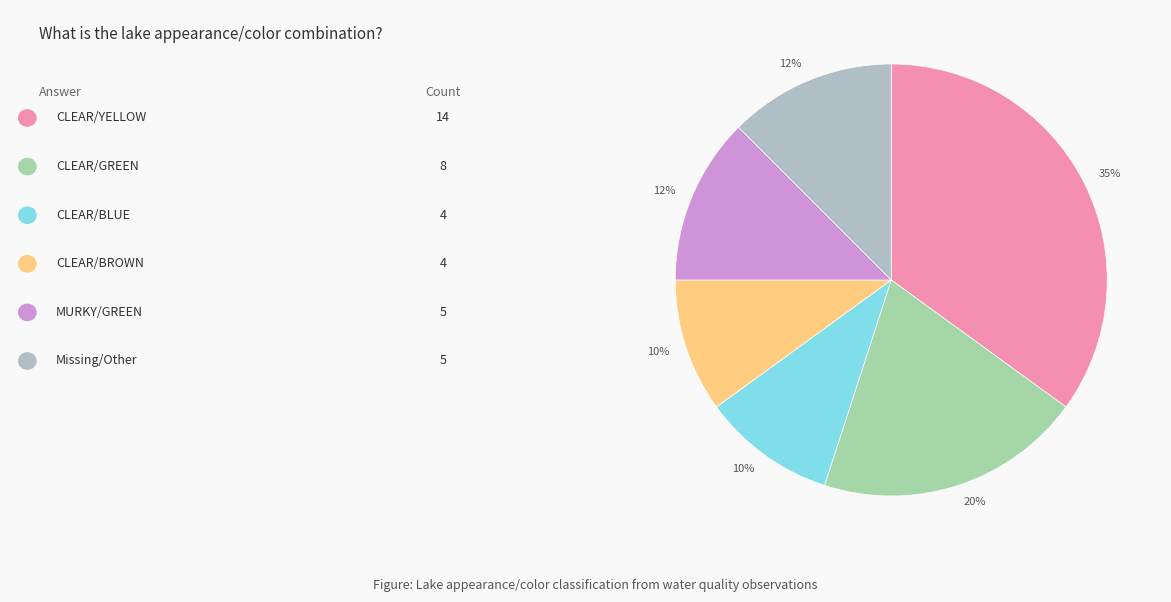

Count the number of slices in the pie.

6